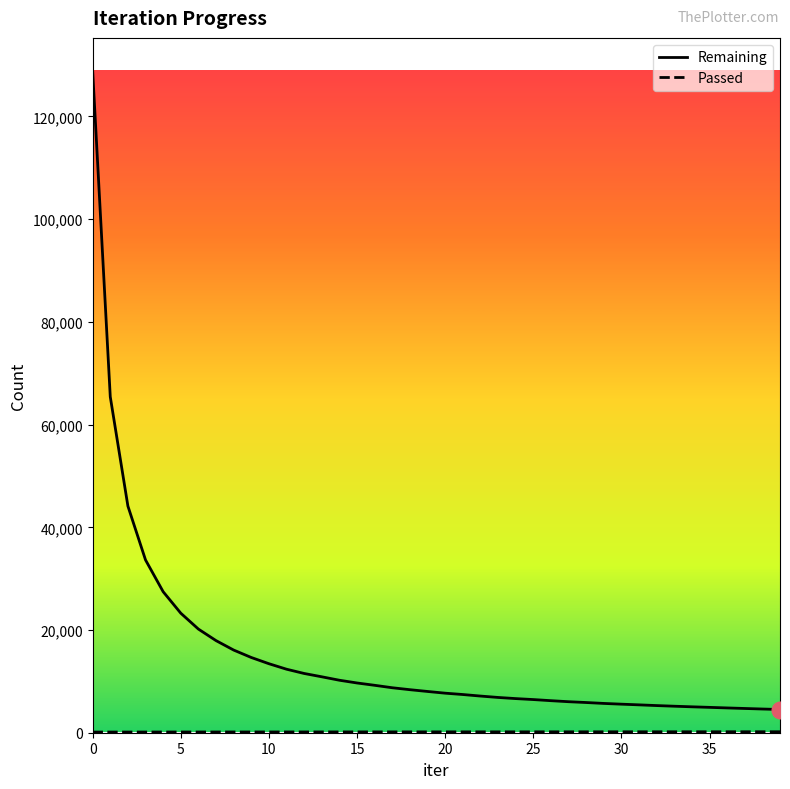

What is the greatest value displayed?

128865